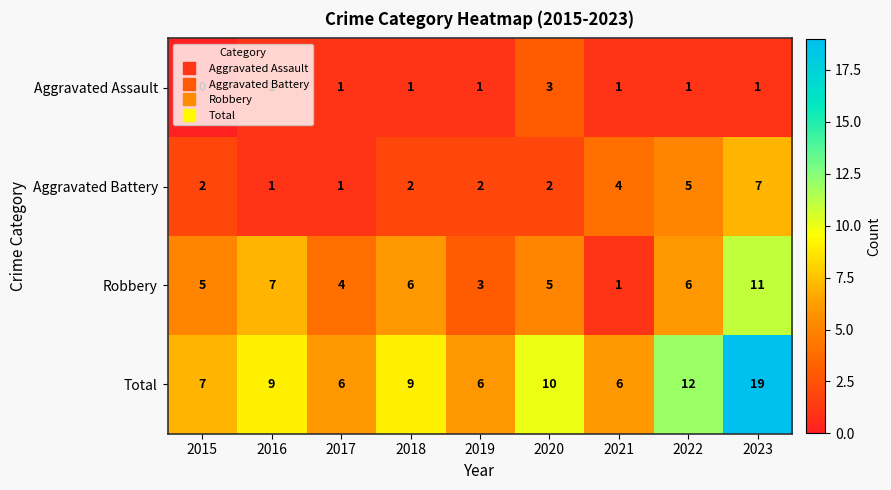

What is the spread (max minus min) of values at 2022?

11